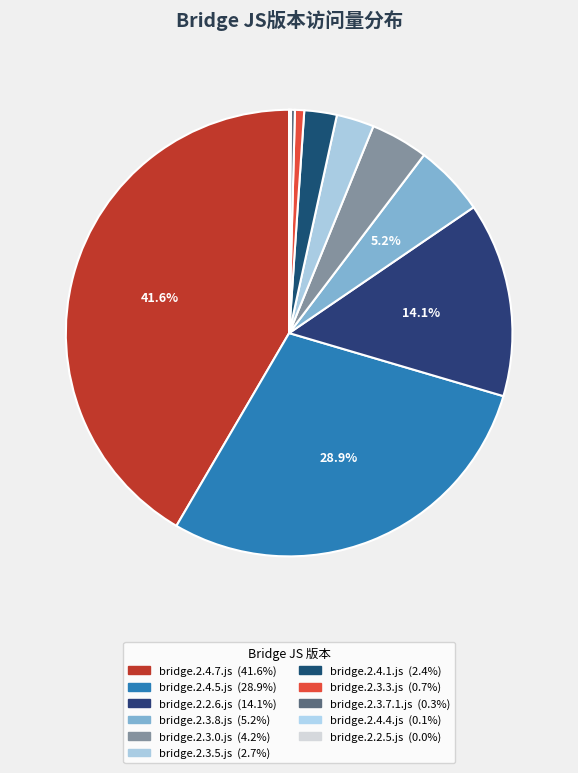

To the nearest percent, what is the difference between the bridge.2.3.8.js and bridge.2.4.4.js slice percentages?

5%